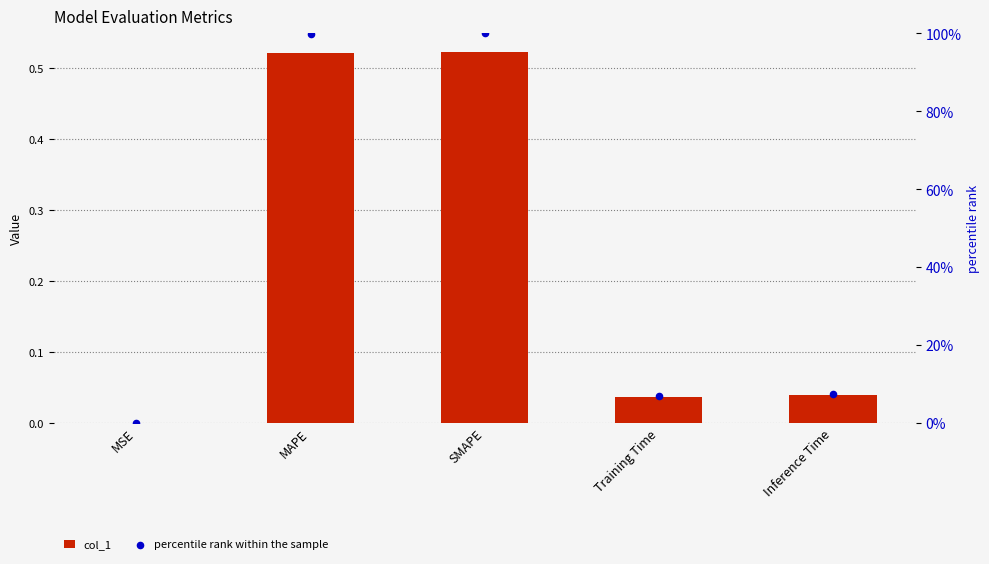

At which category is the sum across all series the highest?

SMAPE